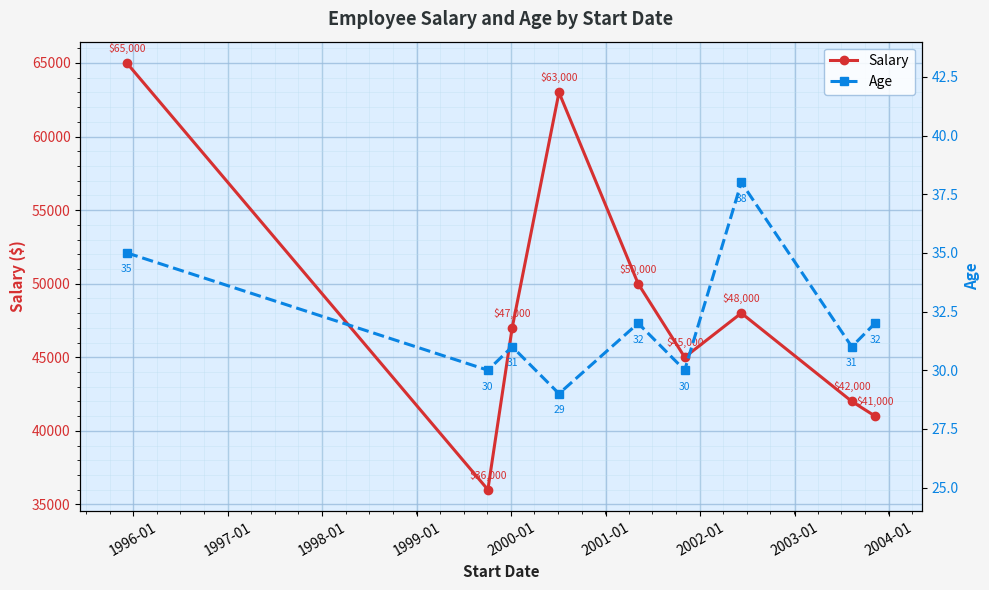

What is the value of the Salary point at the 3rd from the left?

47000